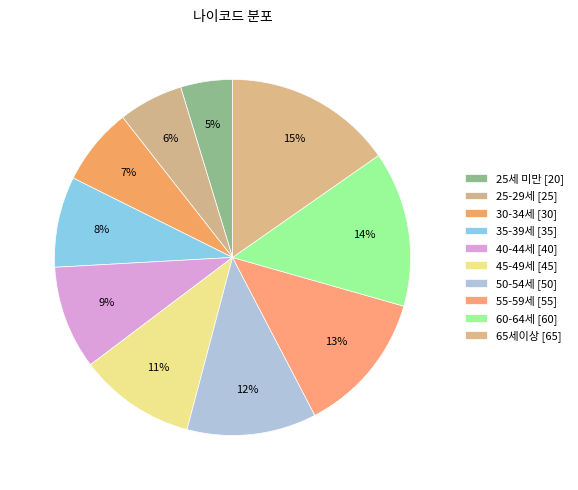

True or false: 25-29세 accounts for 6% of the total.

True